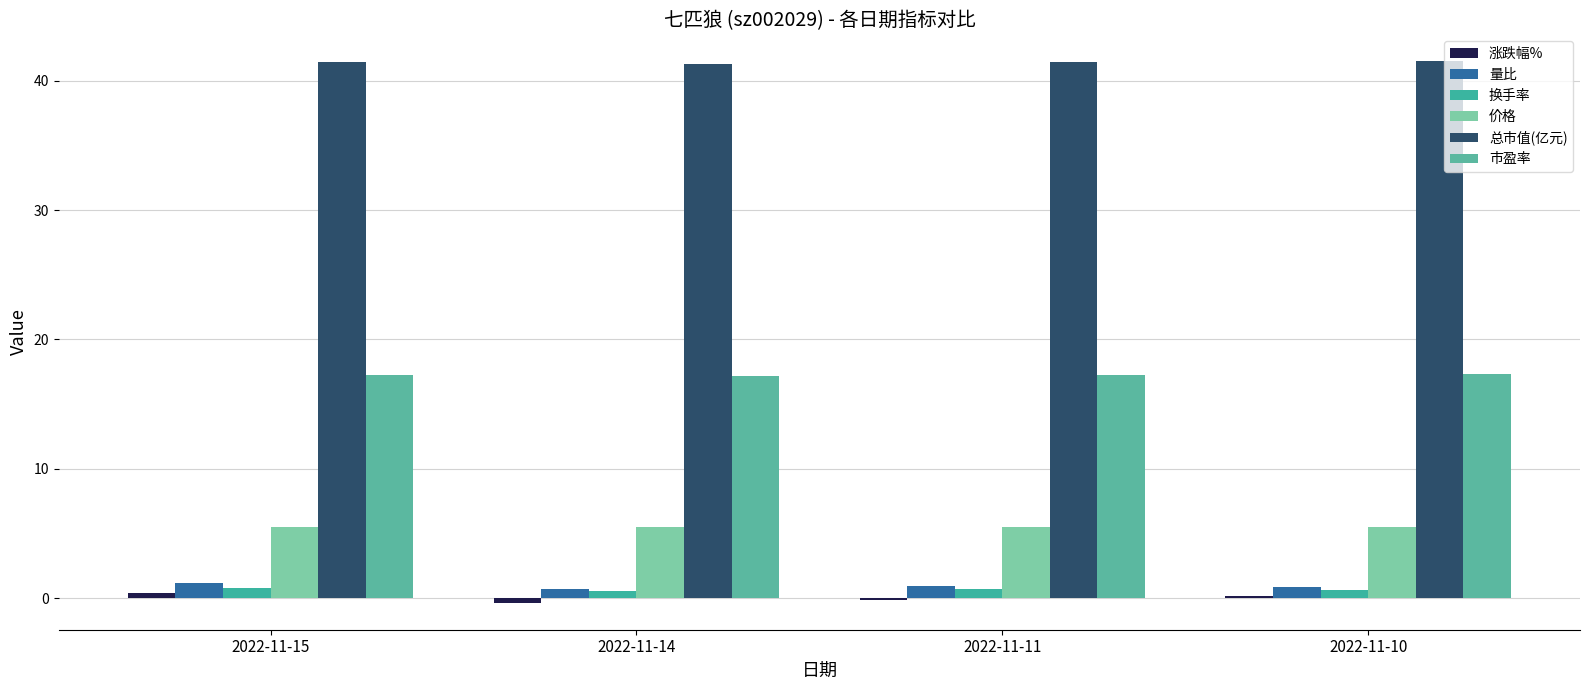

How many bars are there in each group?

6